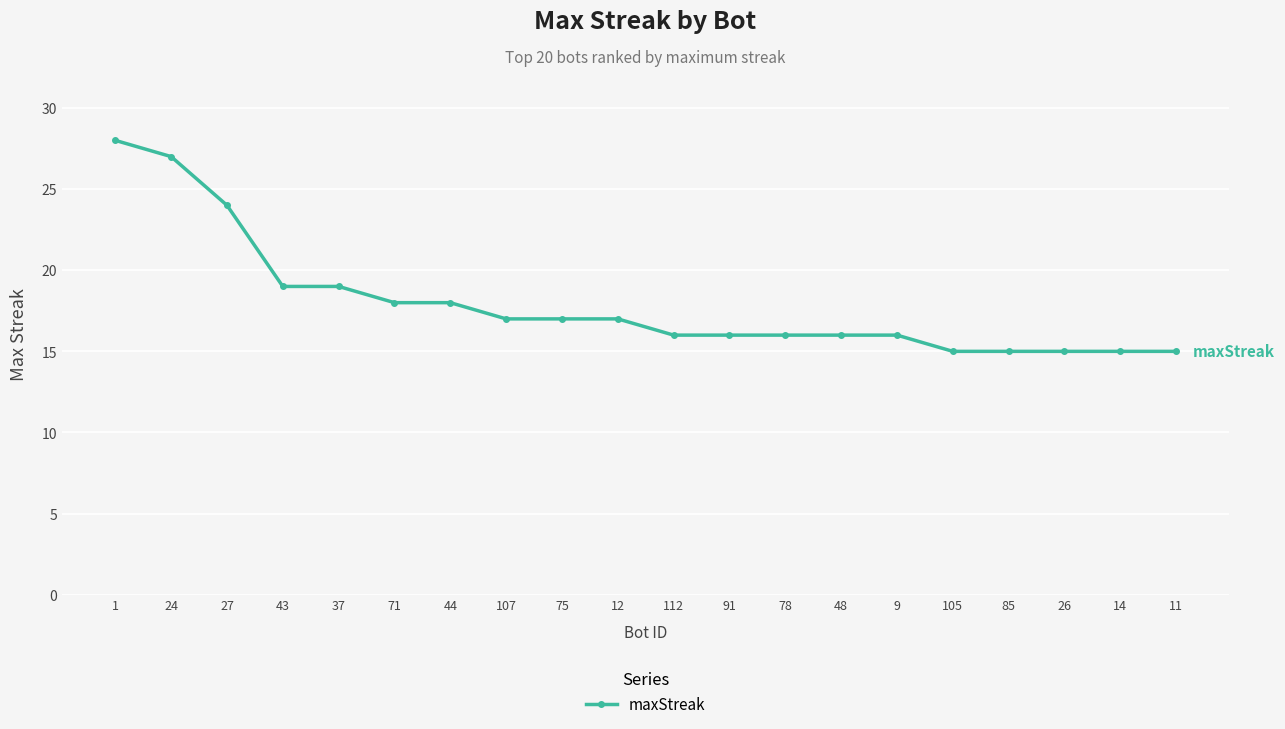

Reading left to right, list all the values displayed in this chart.

1=28	24=27	27=24	43=19	37=19	71=18	44=18	107=17	75=17	12=17	112=16	91=16	78=16	48=16	9=16	105=15	85=15	26=15	14=15	11=15